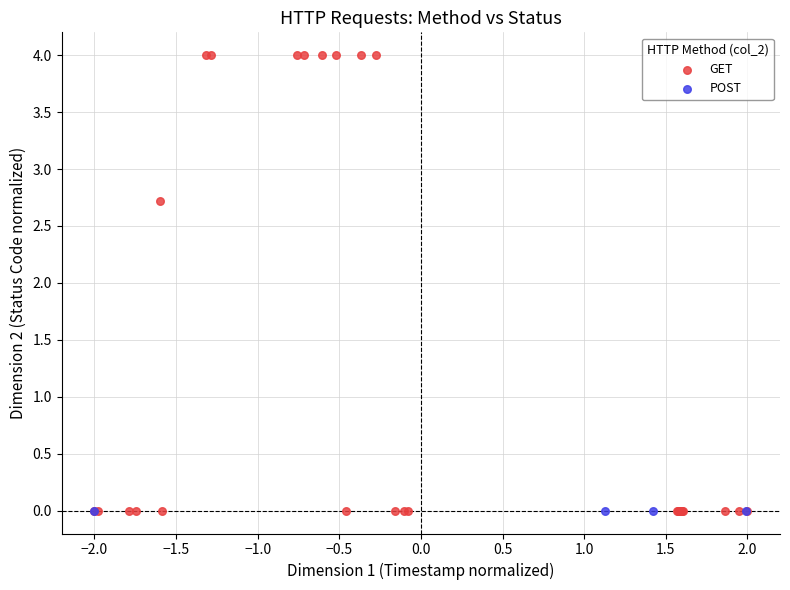

Which series contains the highest Y value?

GET